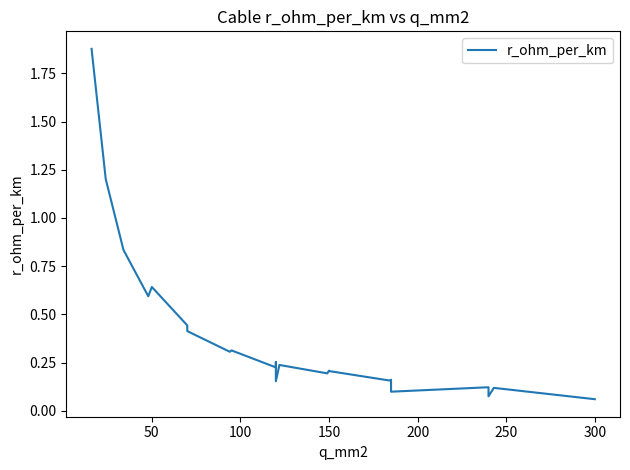

Does the chart have visible grid lines?

No